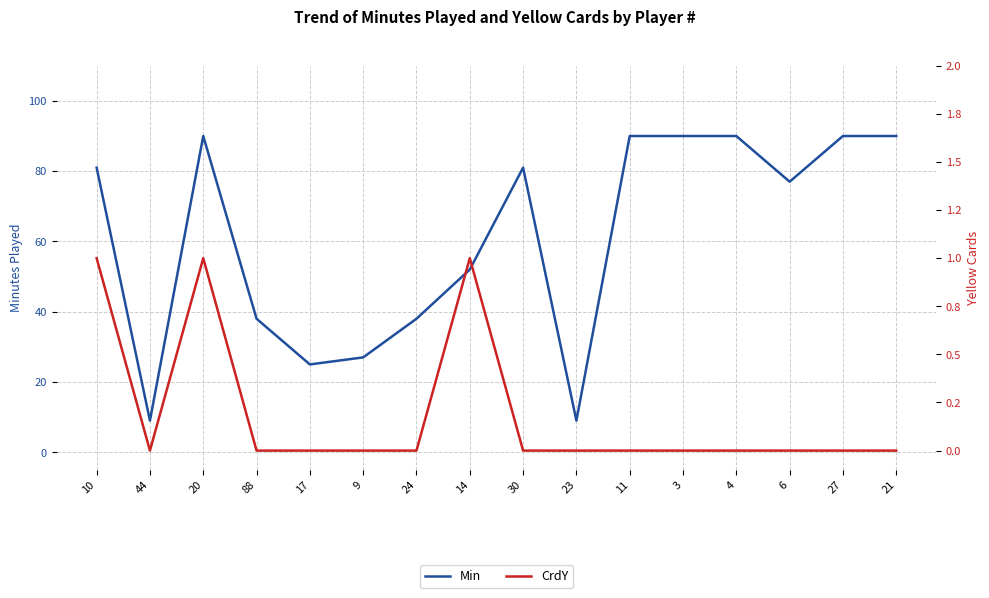

What is the difference between the Min values at 24 and 6?

39